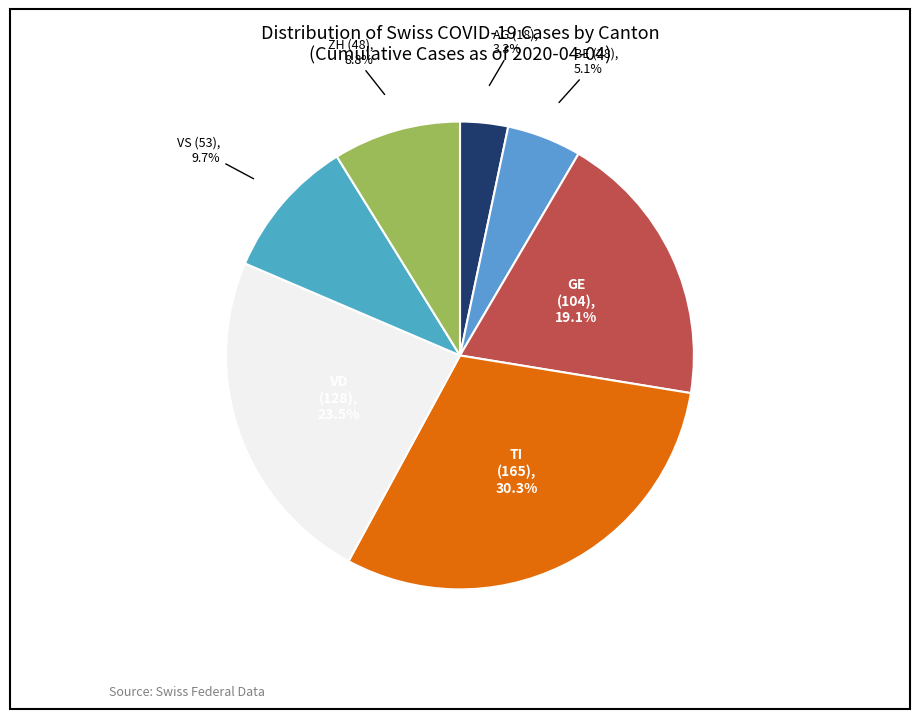

Count the number of slices in the pie.

7